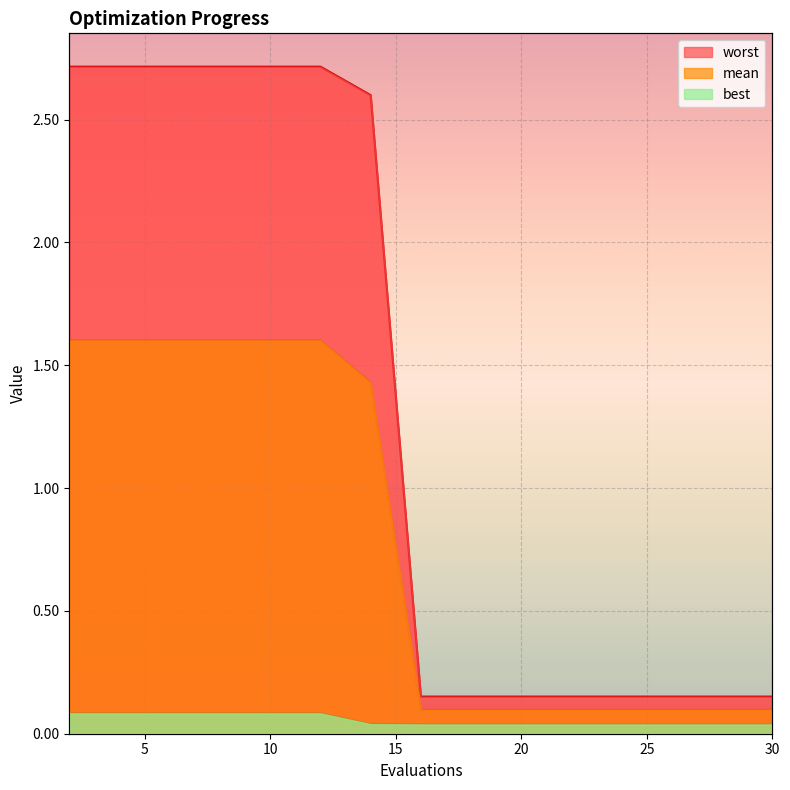

At which label is worst closest to 1?

16